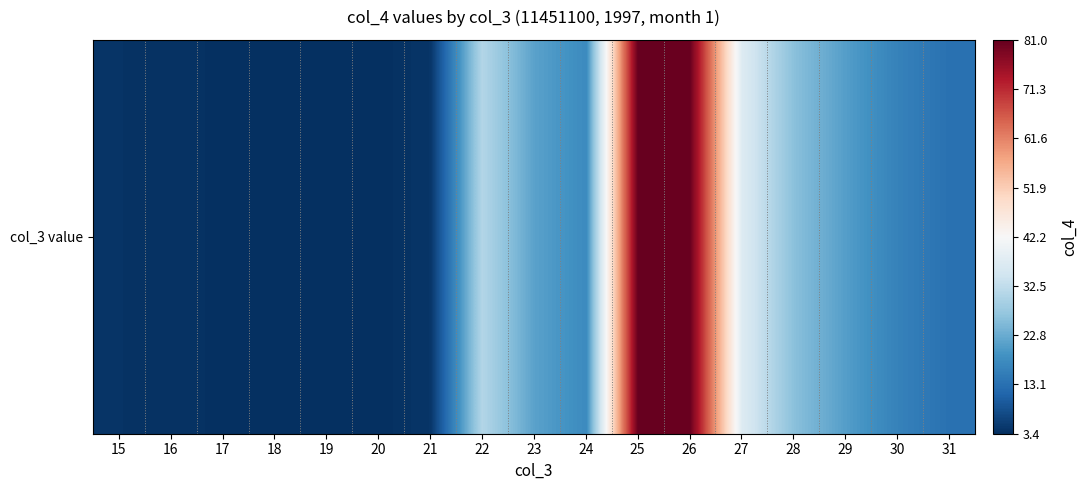

What is the smallest value displayed?

3.4